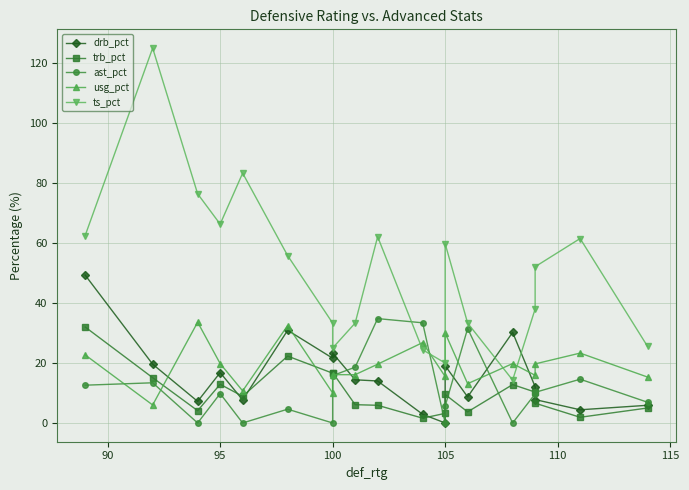

How many values in the drb_pct series are below 14?

9